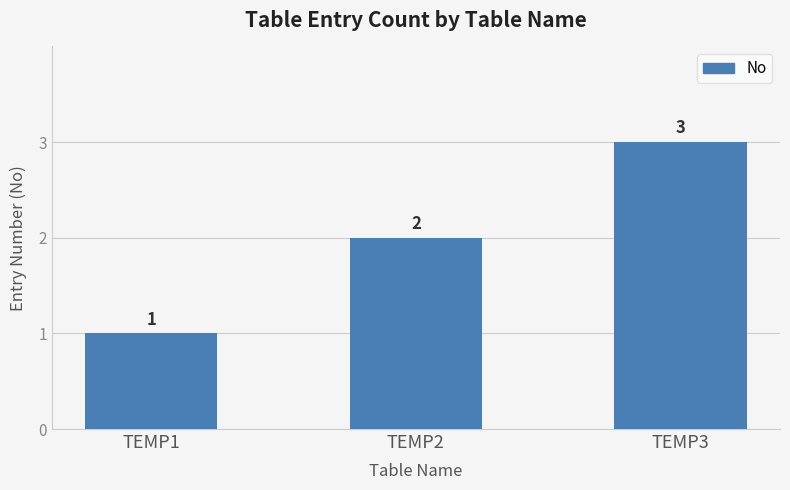

What is the ratio of the value at TEMP2 to the value at TEMP1?

2.0